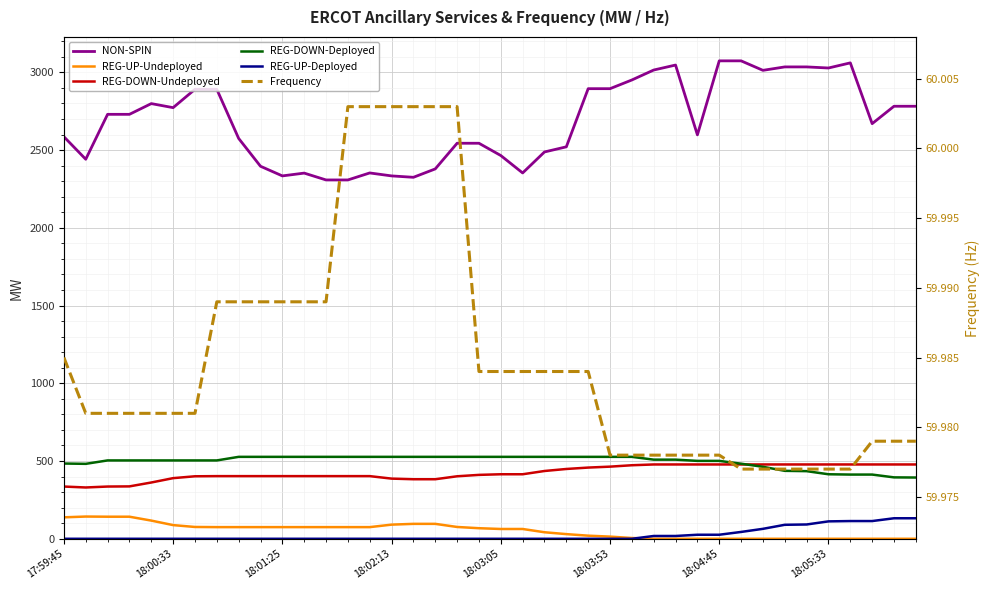

What are all the series names shown in the legend?

NON-SPIN, REG-UP-Undeployed, REG-DOWN-Undeployed, REG-DOWN-Deployed, REG-UP-Deployed, Frequency